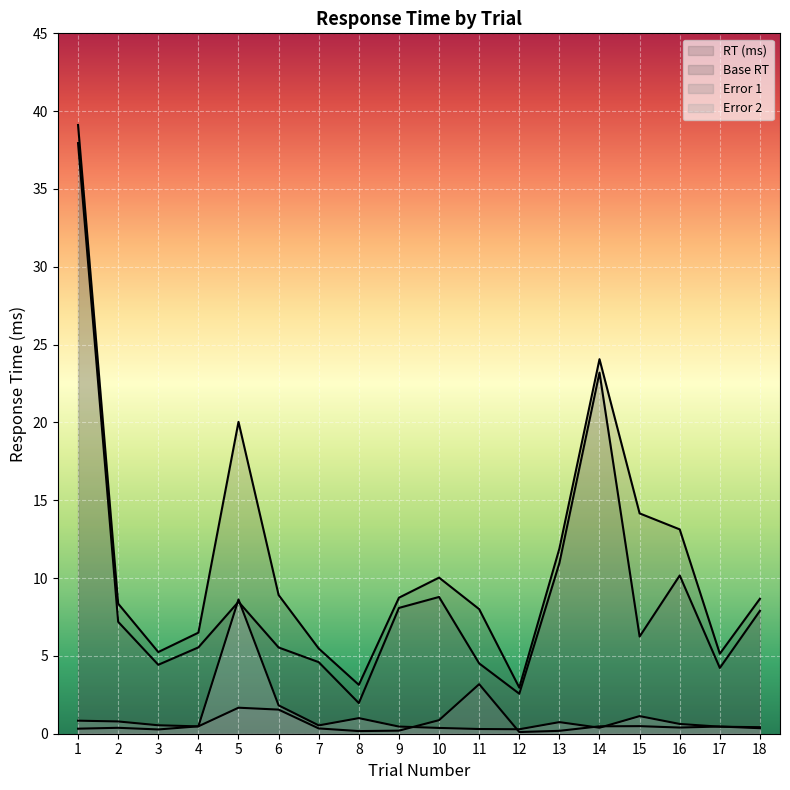

In RT (ms), how many points are higher than both neighbors (excluding endpoints)?

3